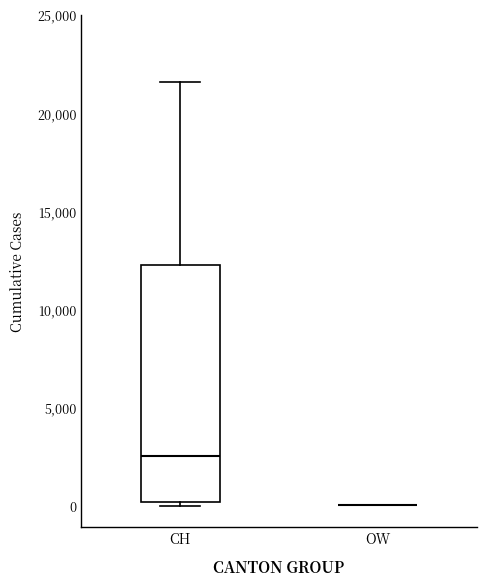

Comparing the boxes themselves (not the whiskers), which one is the tallest?

CH